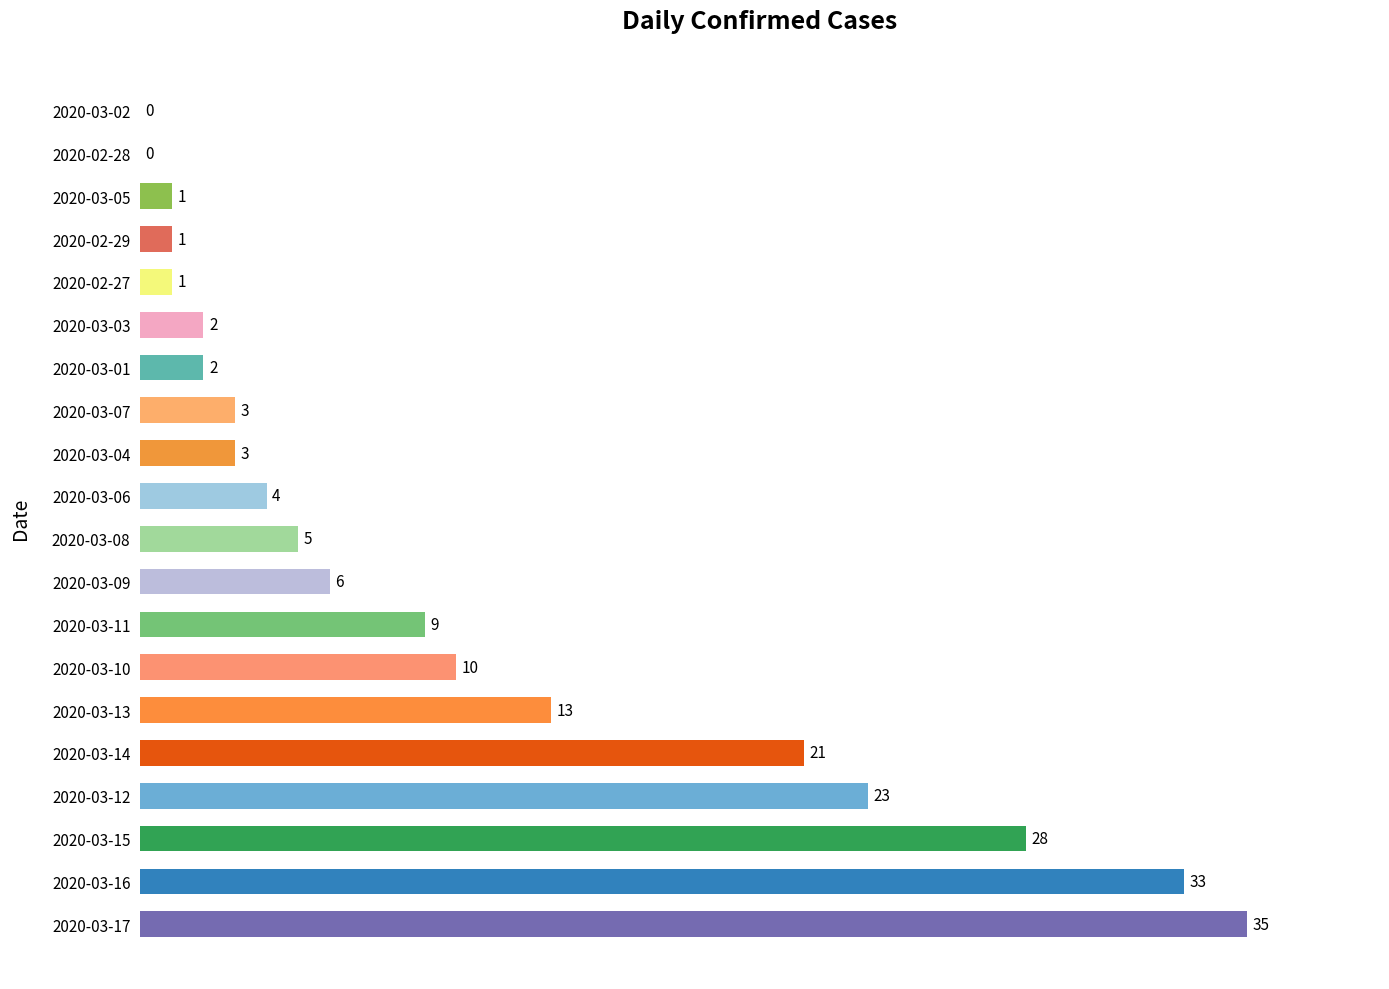

What is the approximate value at 2020-03-17?

35